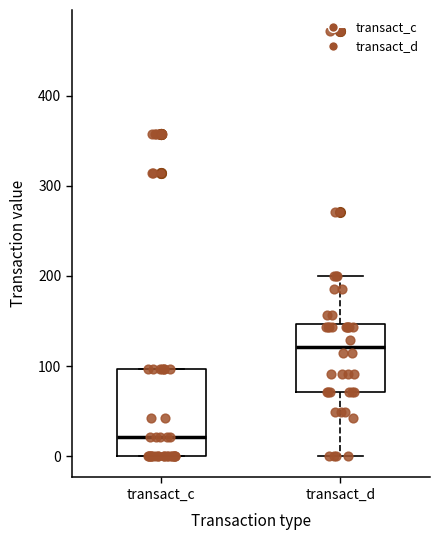

Comparing the boxes themselves (not the whiskers), which one is the tallest?

transact_c